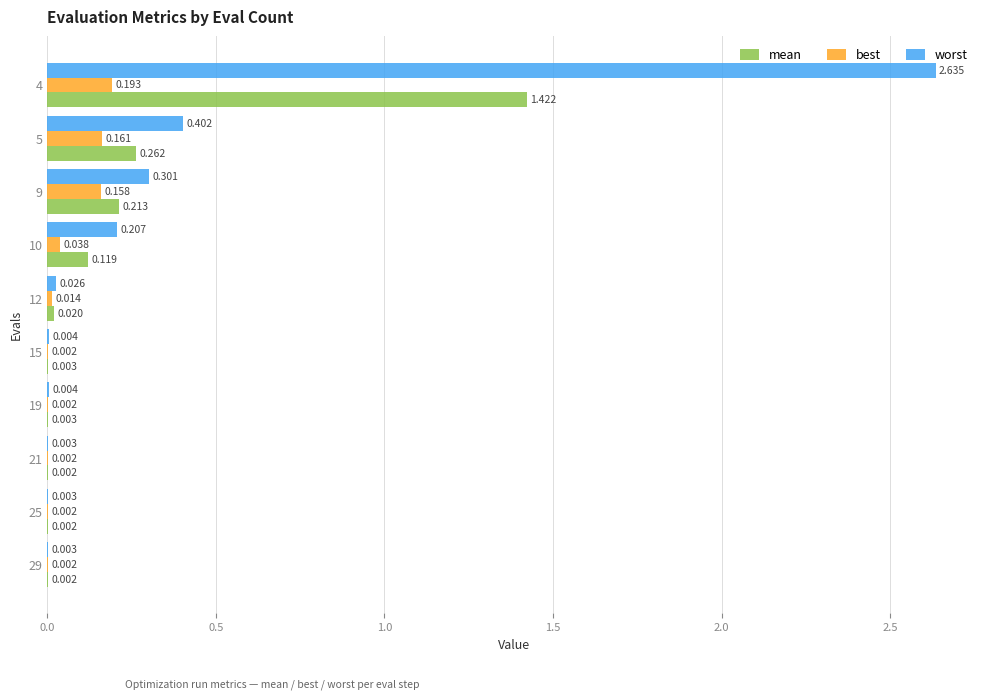

Which series has the largest total across all categories?

worst